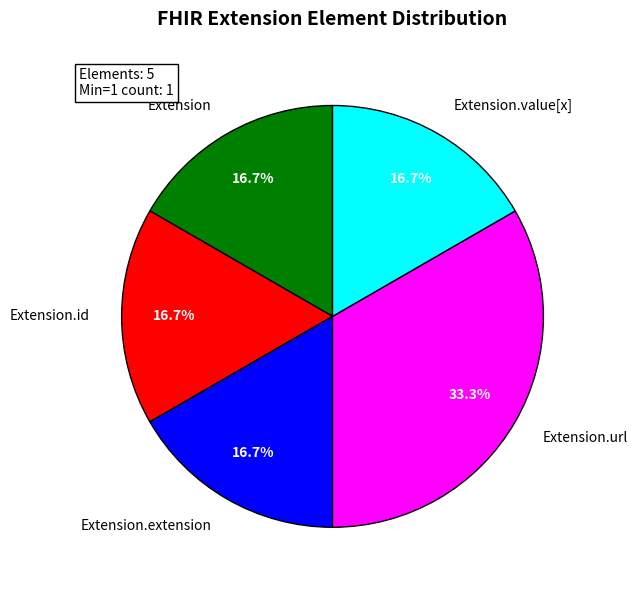

Is it true that Extension.id is 1% of the pie?

False